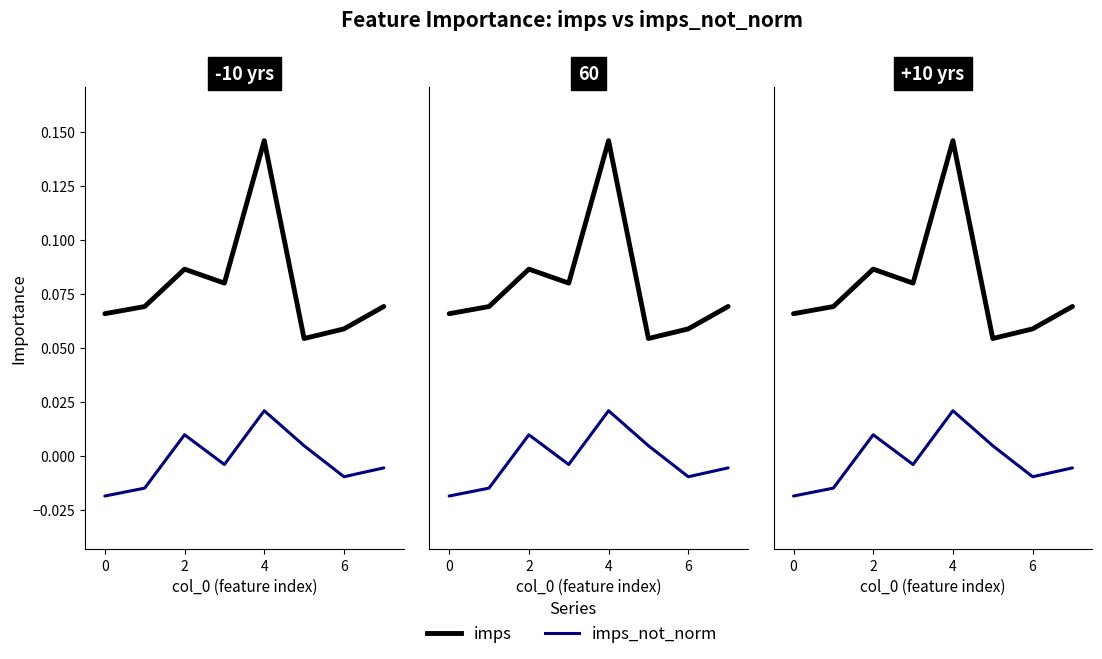

Count the imps_not_norm values in the range 0 to 1.

3